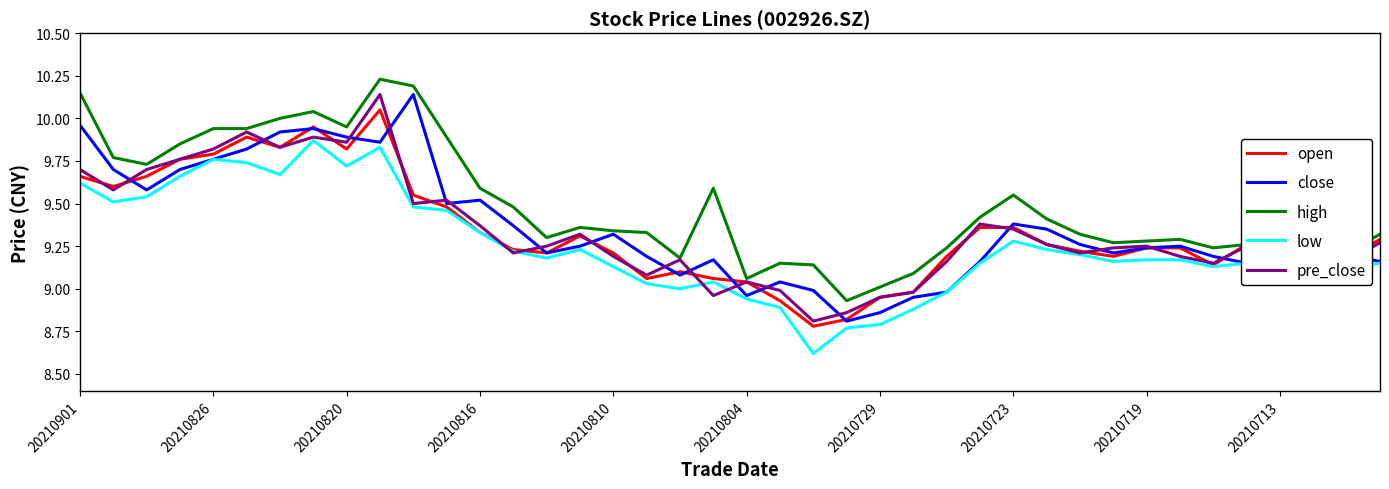

True or false: high and low cross at least once.

False